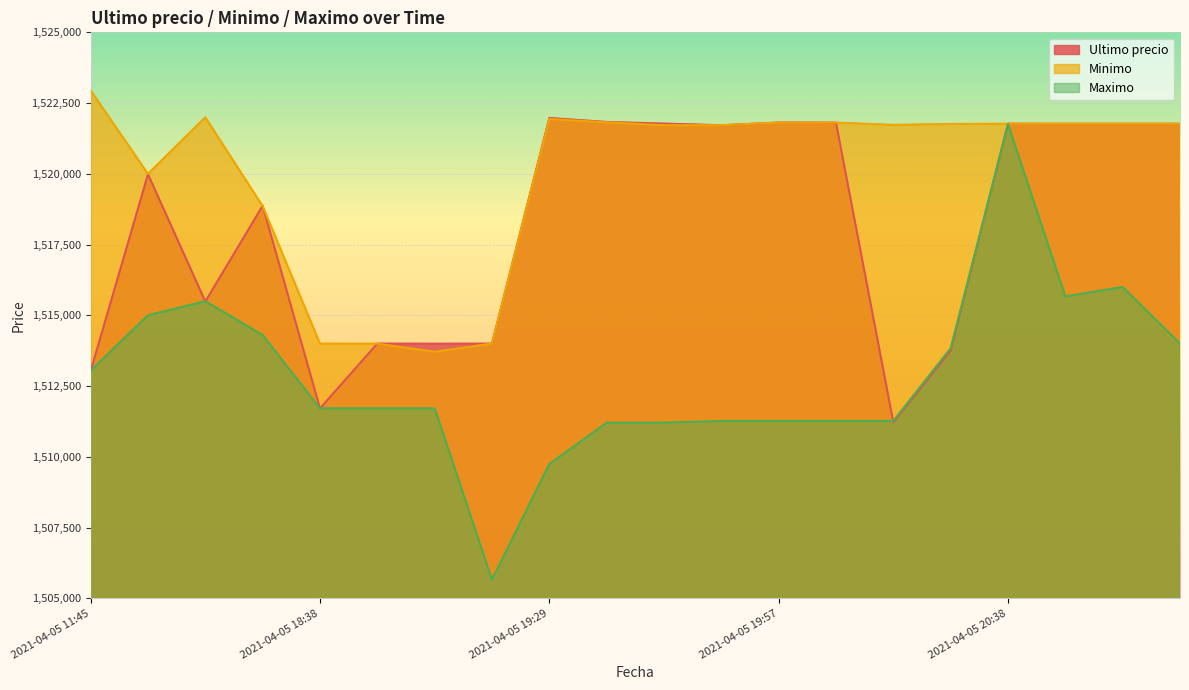

Reading left to right, list all the values displayed in this chart.

Ultimo precio: 1513030.0	1519985.0	1515487.0	1518870.0	1511710.0	1514000.0	1513997.0	1514000.0	1521974.0	1521832.0	1521776.0	1521717.0	1521812.0	1521809.0	1511215.0	1513750.5	1521771.0	1521768.0	1521768.0	1521768.0
Minimo: 1522946.0	1520000.0	1521997.0	1518858.0	1514000.0	1513997.0	1513711.0	1514000.0	1521938.0	1521819.0	1521717.0	1521717.0	1521809.0	1521809.0	1521730.0	1521761.0	1521771.0	1521768.0	1521768.0	1521768.0
Maximo: 1513045.0	1515000.0	1515497.0	1514300.0	1511710.0	1511710.0	1511710.0	1505658.0	1509744.0	1511205.0	1511205.0	1511266.0	1511266.0	1511266.0	1511266.0	1513836.0	1521760.0	1515666.0	1516000.0	1514000.0